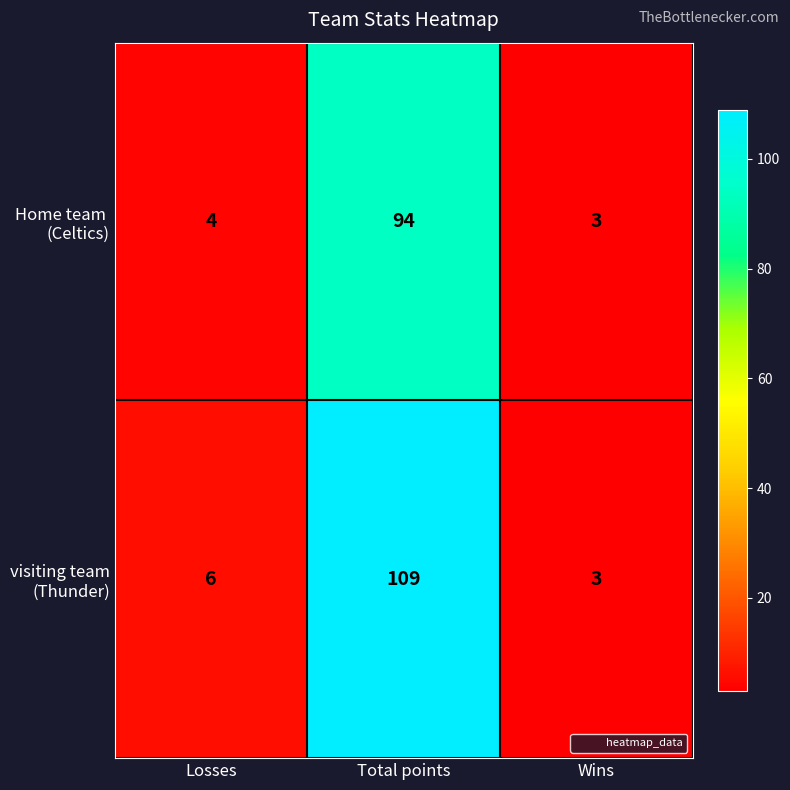

At which category is the sum across all series the highest?

Total points